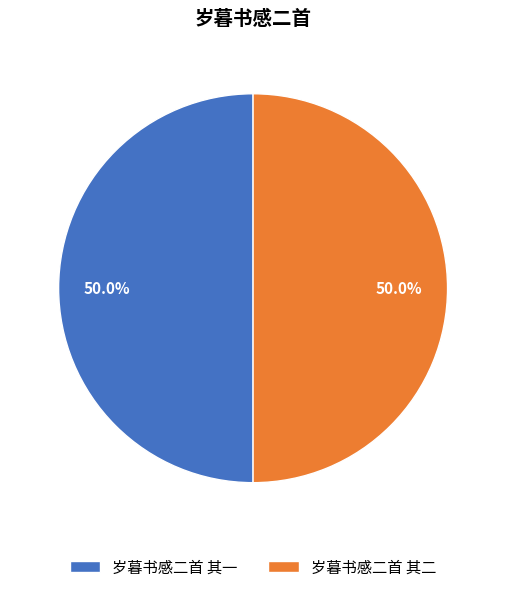

Count the number of slices in the pie.

2